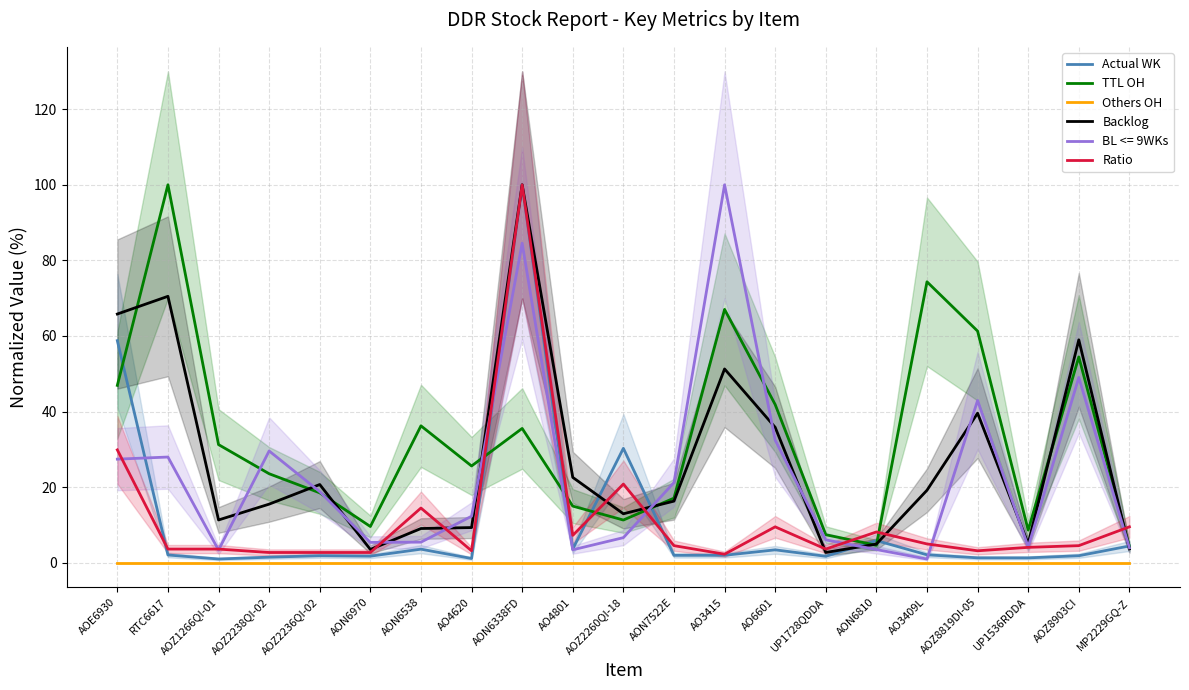

What value does the Actual WK series have at AOZ2236QI-02?

1.9